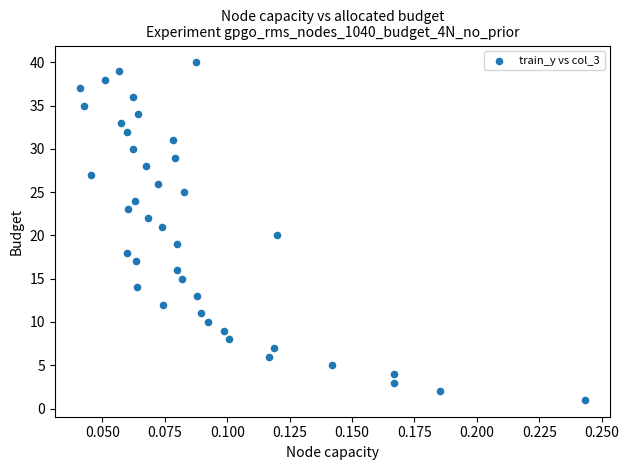

What is the range of Y values (max minus min)?

39